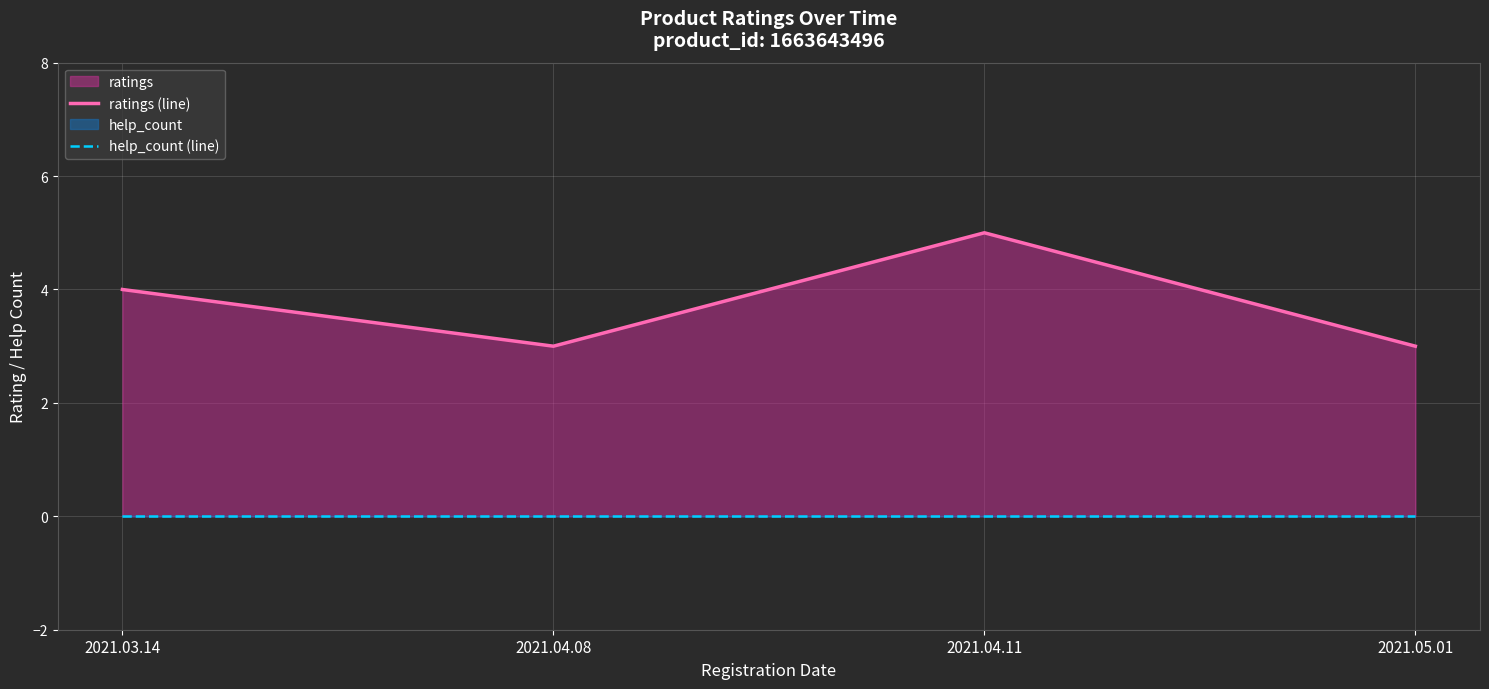

What is the label of the 1st point from the left?

2021.03.14